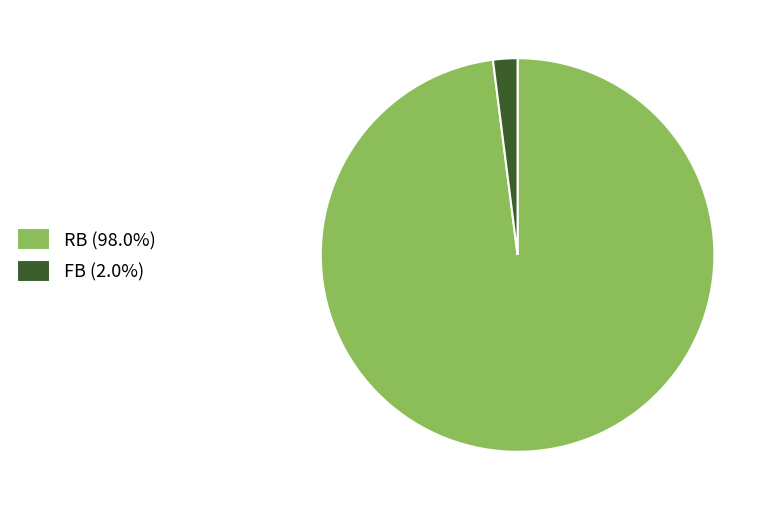

Does FB (2.0%) account for over 50% of the chart?

No